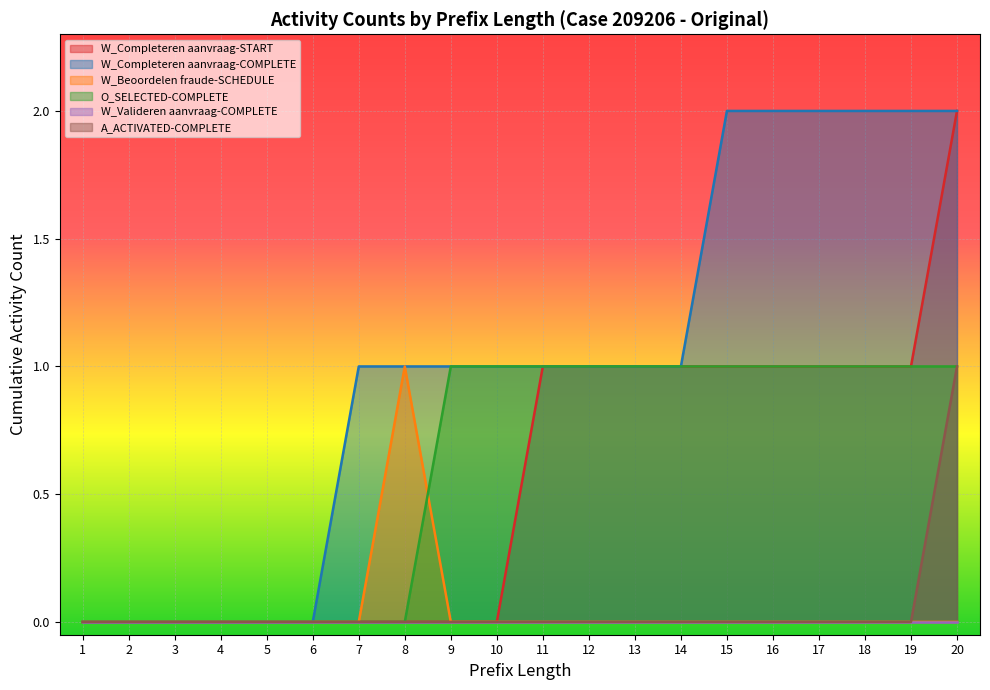

Is the value of W_Completeren aanvraag-COMPLETE at 11 greater than the value of W_Completeren aanvraag-START at 2?

Yes